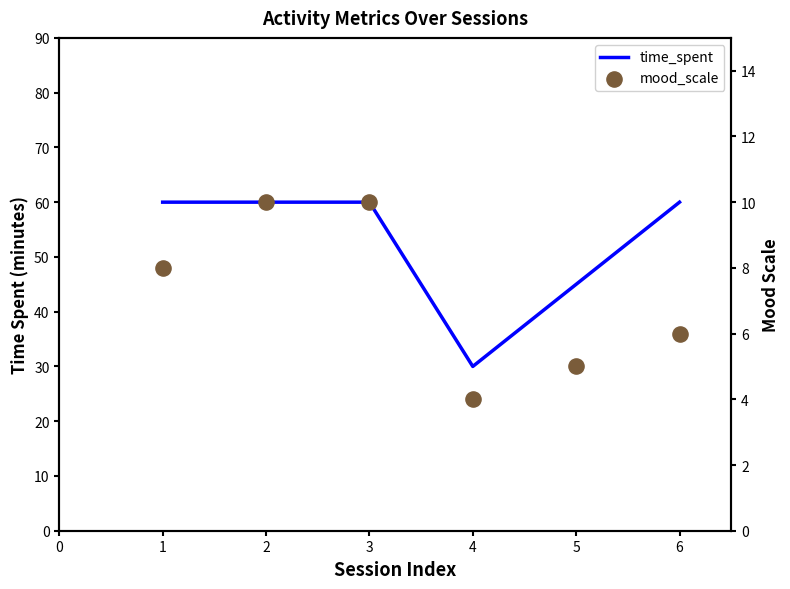

Which series has the widest spread of Y values?

time_spent